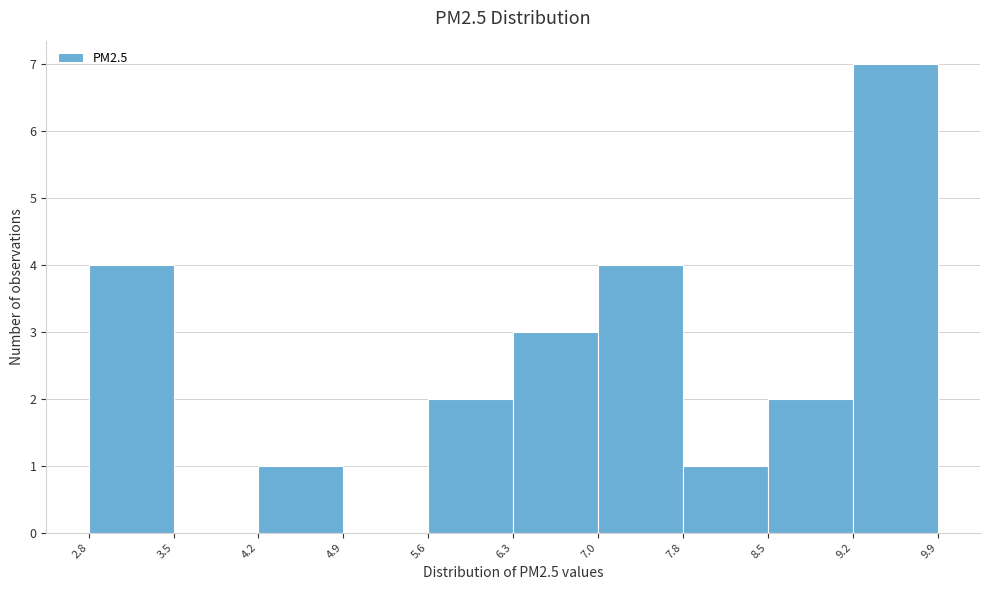

Reading left to right, transcribe this chart: for each bar, give the range it covers on the x-axis and its height. The values are not printed on the chart, so give them approximately, as read against the axis.

2.8 to 3.5: 4
3.5 to 4.2: 0
4.2 to 4.9: 1
4.9 to 5.6: 0
5.6 to 6.3: 2
6.3 to 7.0: 3
7.0 to 7.8: 4
7.8 to 8.5: 1
8.5 to 9.2: 2
9.2 to 9.9: 7